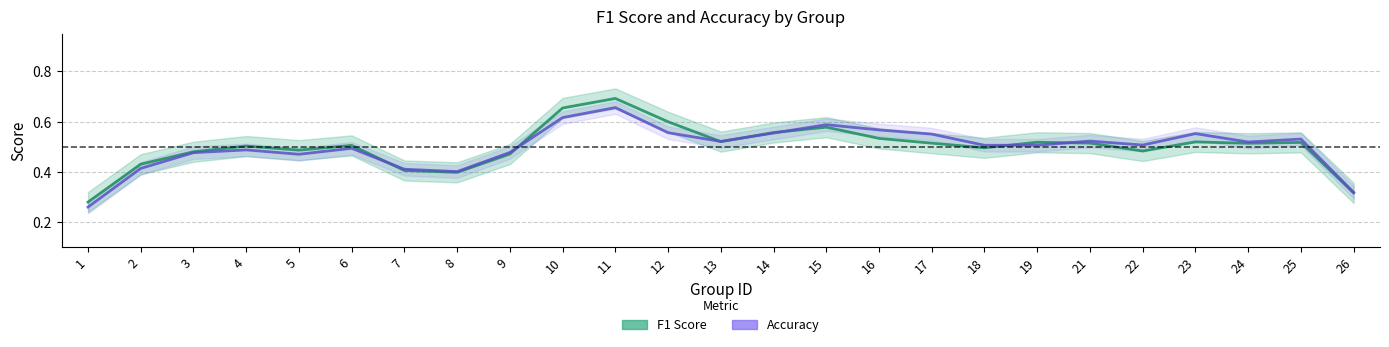

Which series has the largest total across all categories?

f1